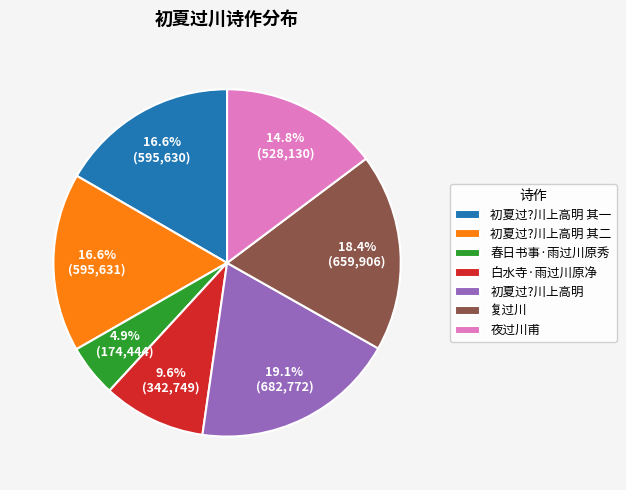

To the nearest percent, what portion does 初夏过?川上高明 其一 represent?

17%